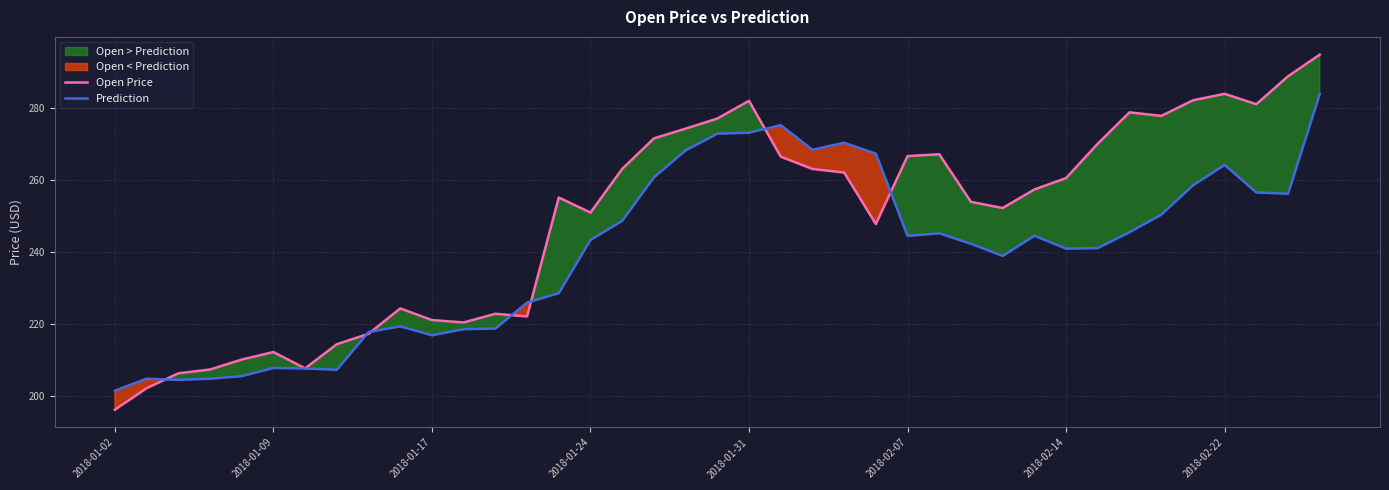

Which category has the lowest value in the Prediction series?

2018-01-02